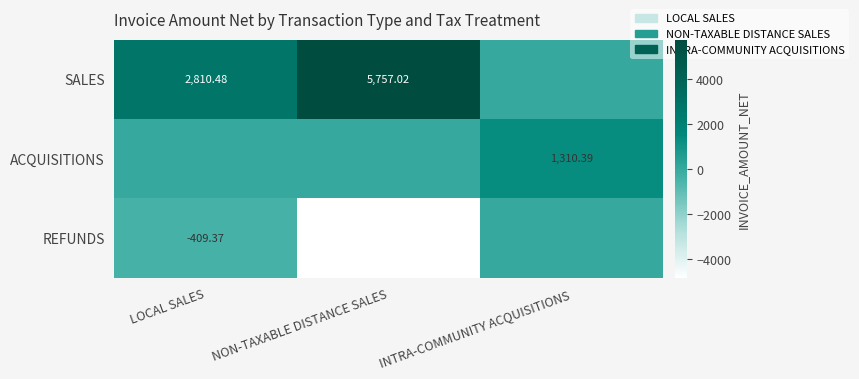

Which series has the largest total across all categories?

SALES